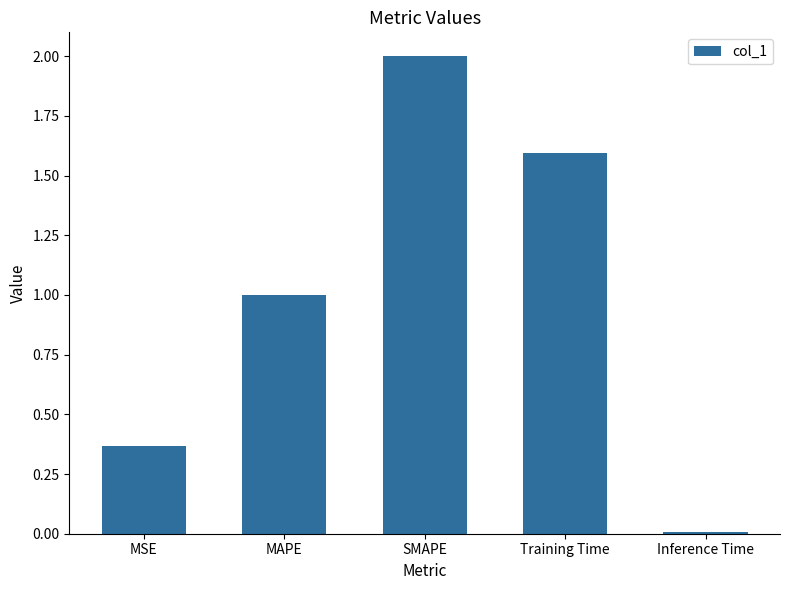

At which label does the data first exceed 1?

MAPE